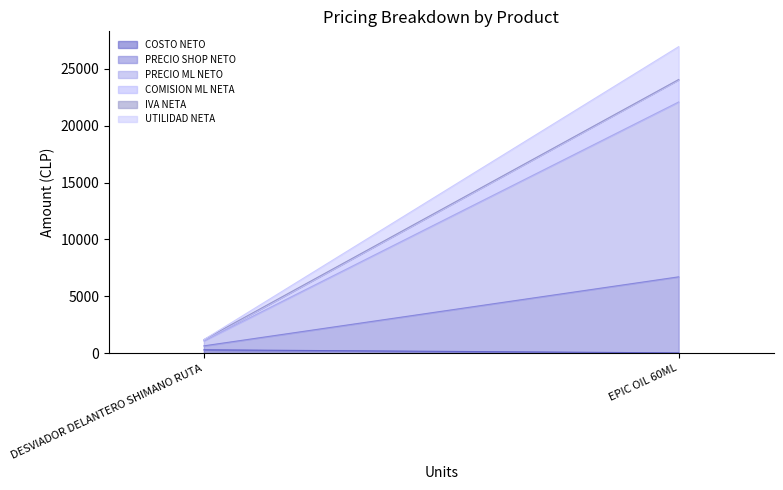

At which label does PRECIO SHOP NETO reach its peak?

EPIC OIL 60ML